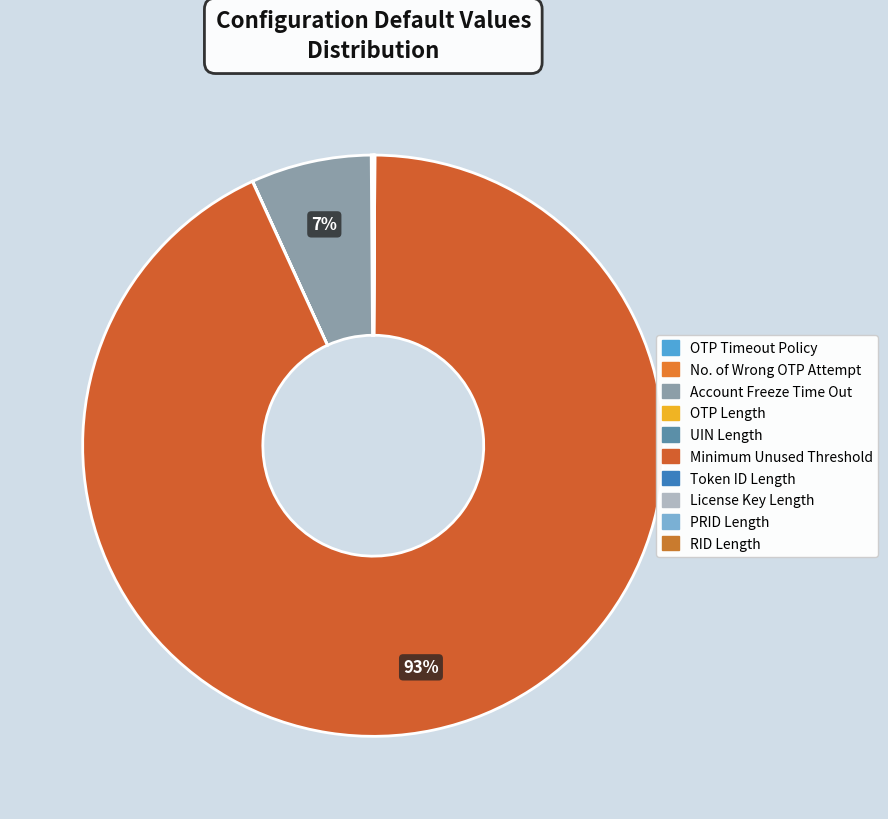

The OTP Timeout Policy slice represents 0% of the pie. True or false?

True